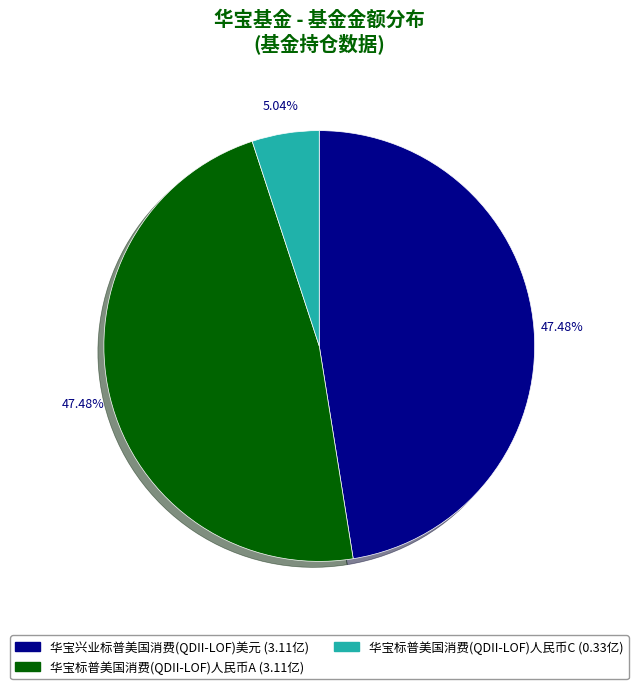

How many segments does this pie chart have?

3